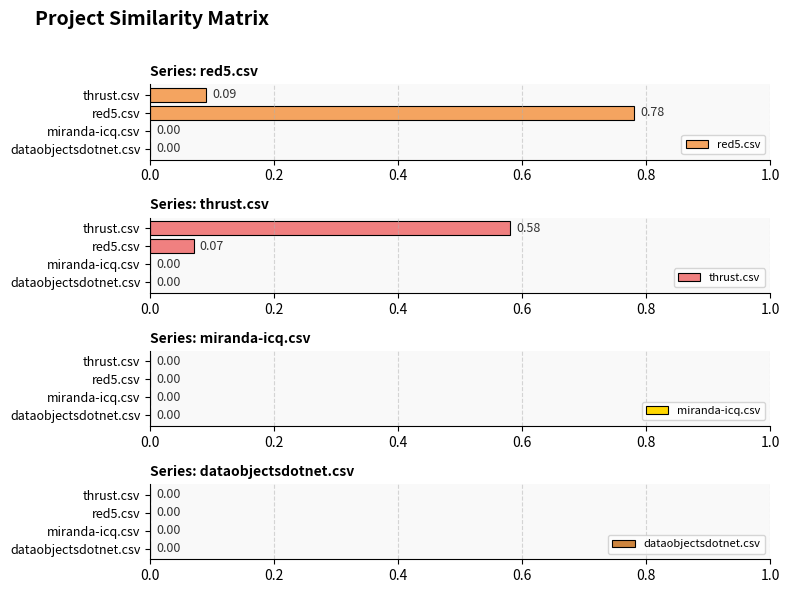

Is the value of red5.csv at dataobjectsdotnet.csv greater than the value of thrust.csv at dataobjectsdotnet.csv?

No